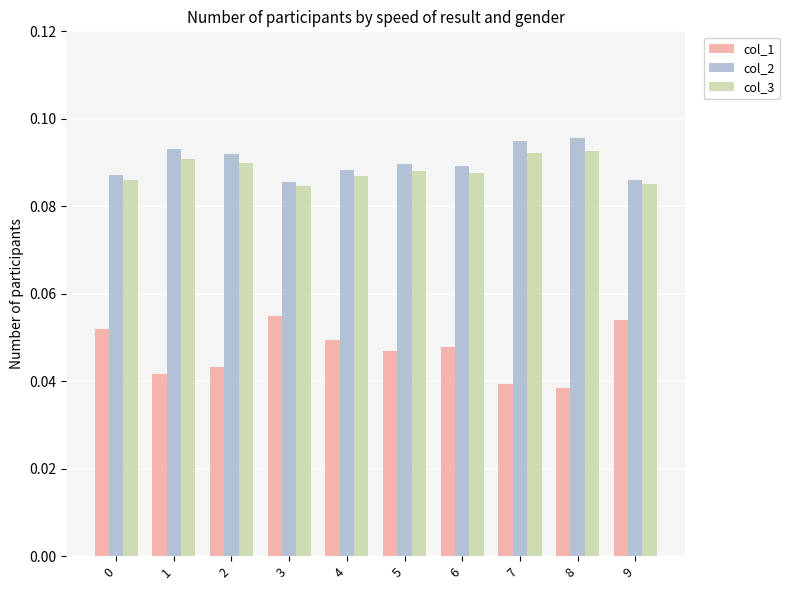

Which series has the largest range (max minus min)?

col_1